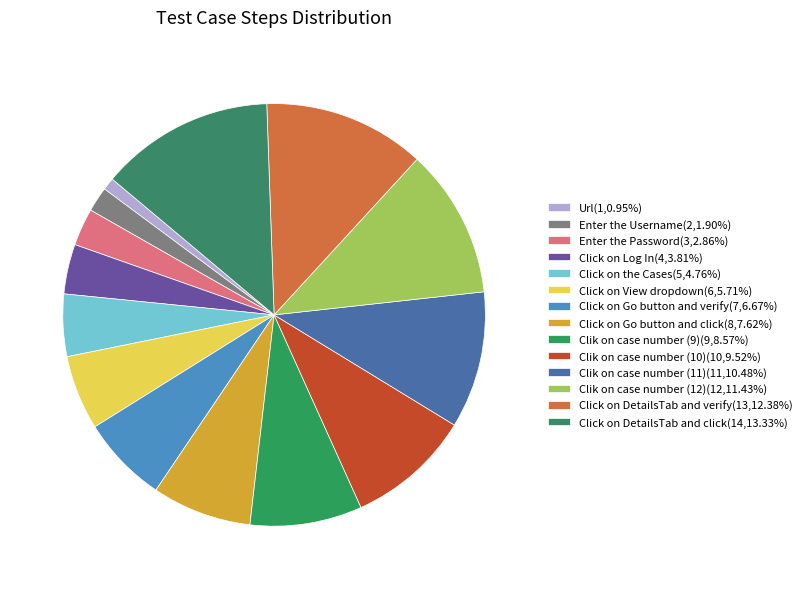

Count the number of slices in the pie.

14